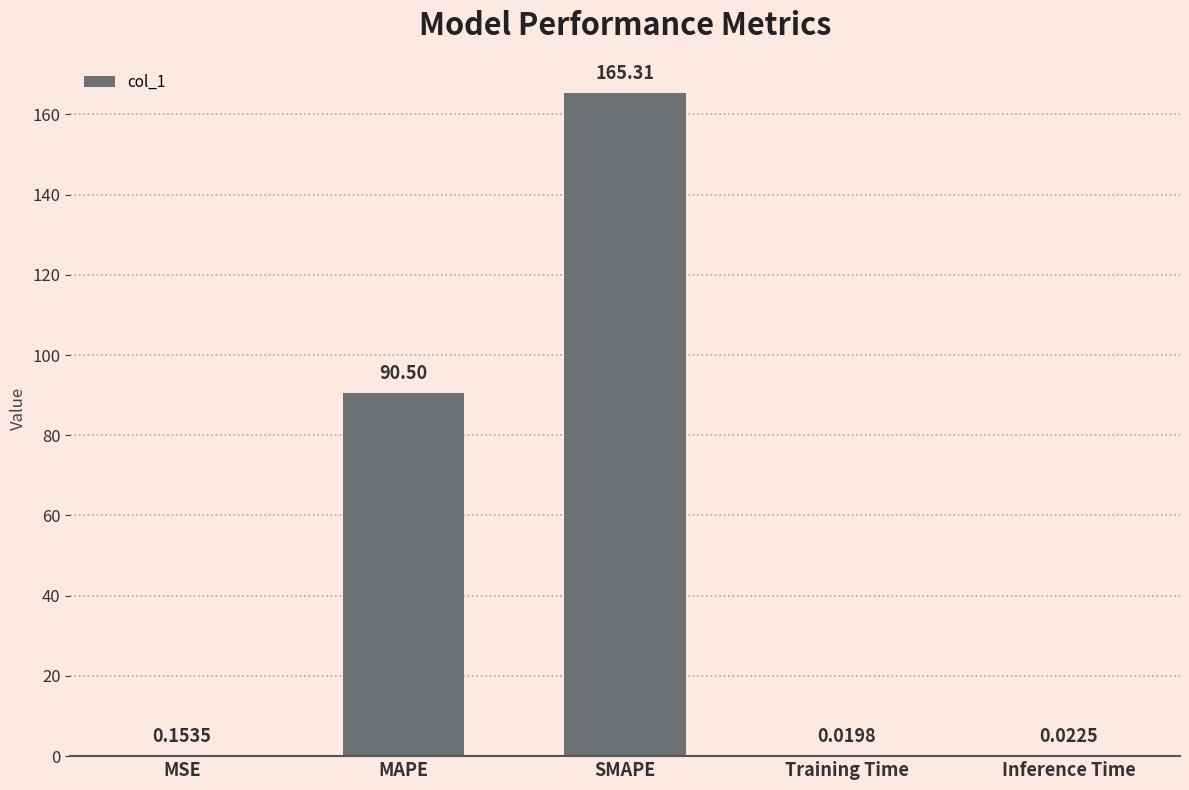

What is the change in value from MAPE to Inference Time?

-90.5